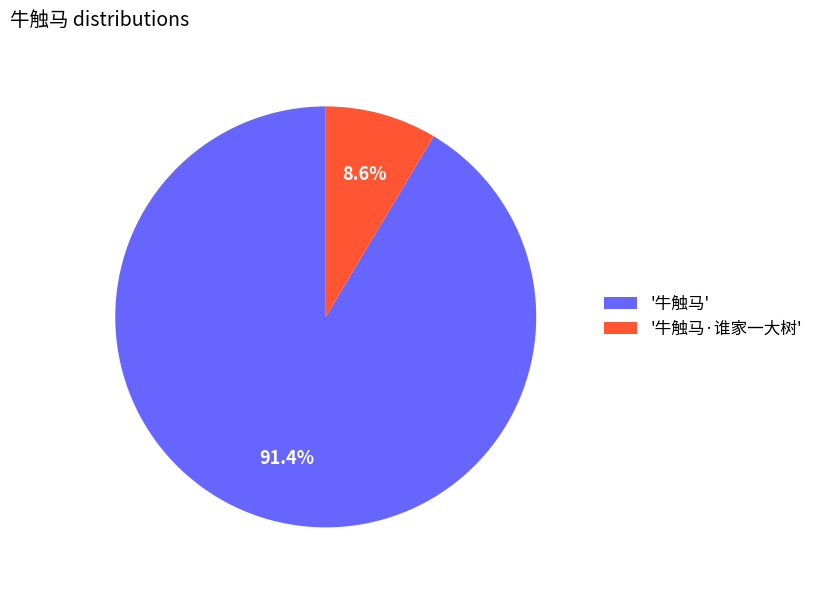

Count the number of slices in the pie.

2